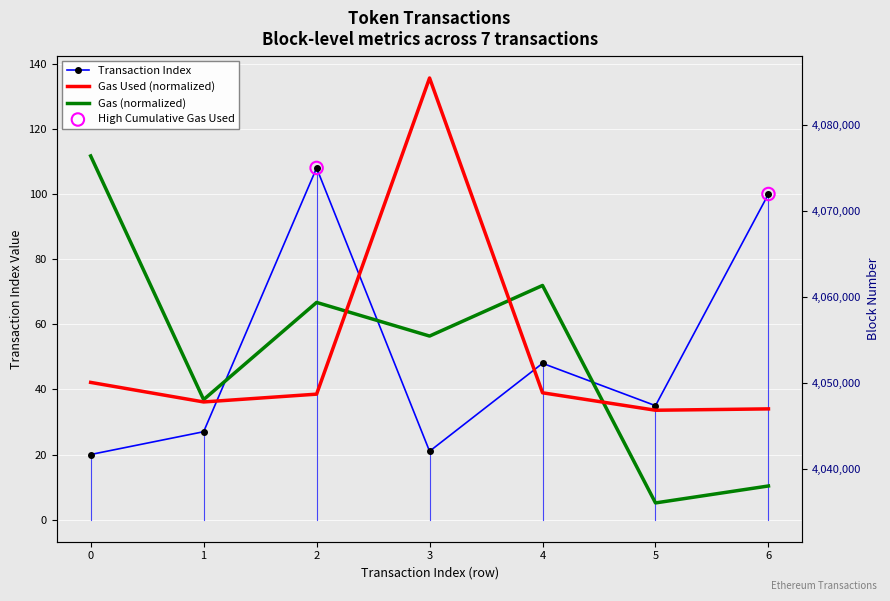

At which category is the sum across all series the highest?

2